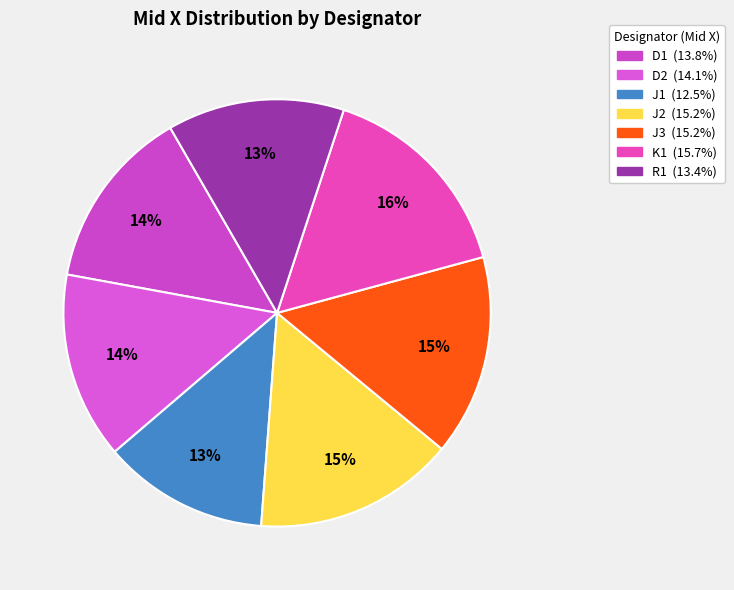

Count the number of slices in the pie.

7